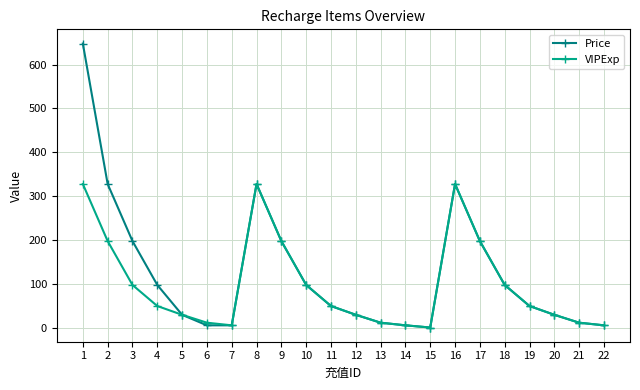

The VIPExp series shows 453 at 1. True or false?

False